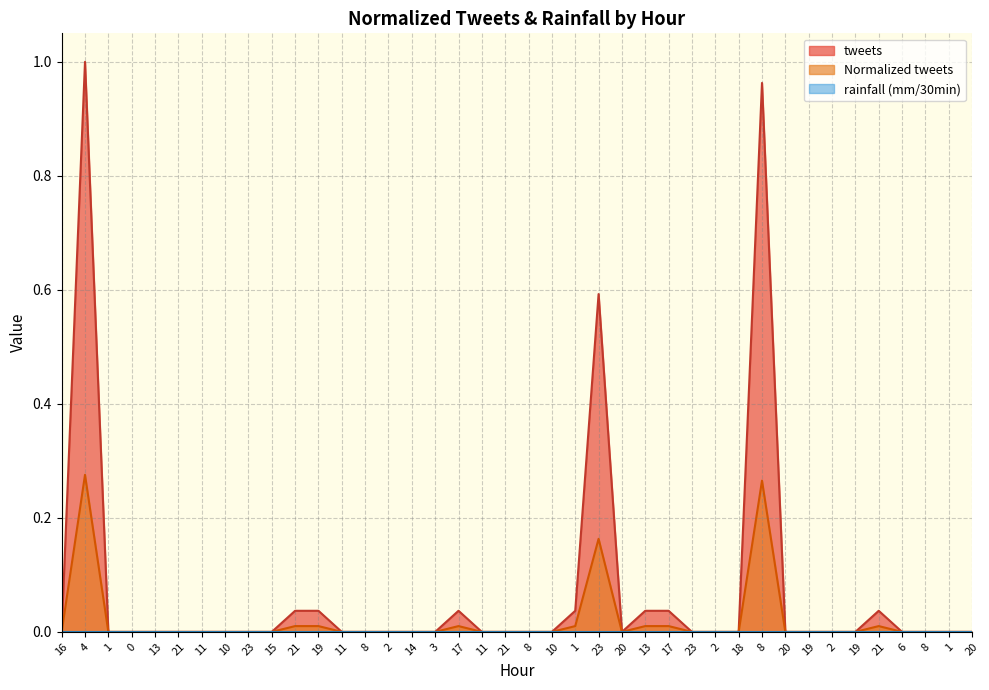

Rank the categories by tweets value from highest to lowest.

4, 8, 23, 21, 19, 17, 1, 13, 17, 21, 16, 1, 0, 13, 21, 11, 10, 23, 15, 11, 8, 2, 14, 3, 11, 21, 8, 10, 20, 23, 2, 18, 20, 19, 2, 19, 6, 8, 1, 20